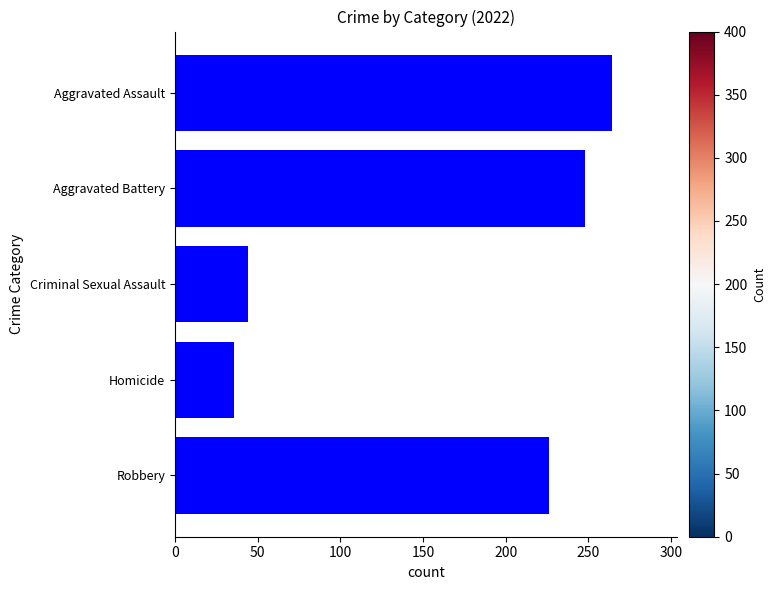

How many bars are there in total?

5